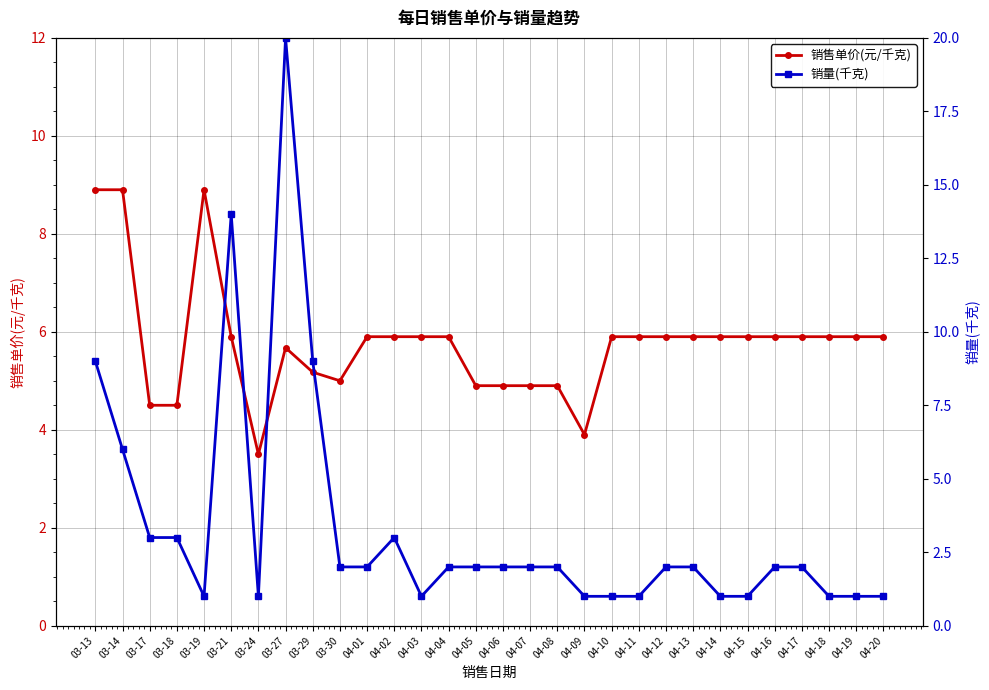

Is it true that 销量(千克) equals 1.0 at 04-14?

True